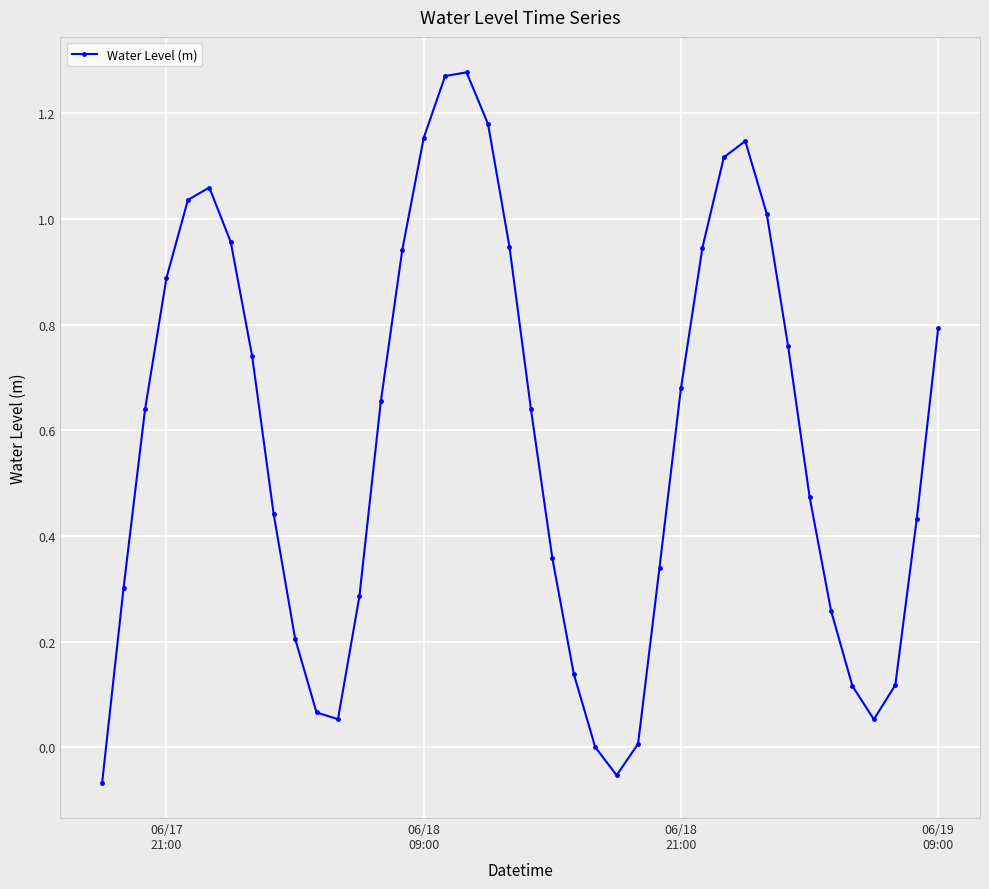

True or false: the data has more than 2 interior local peaks.

True